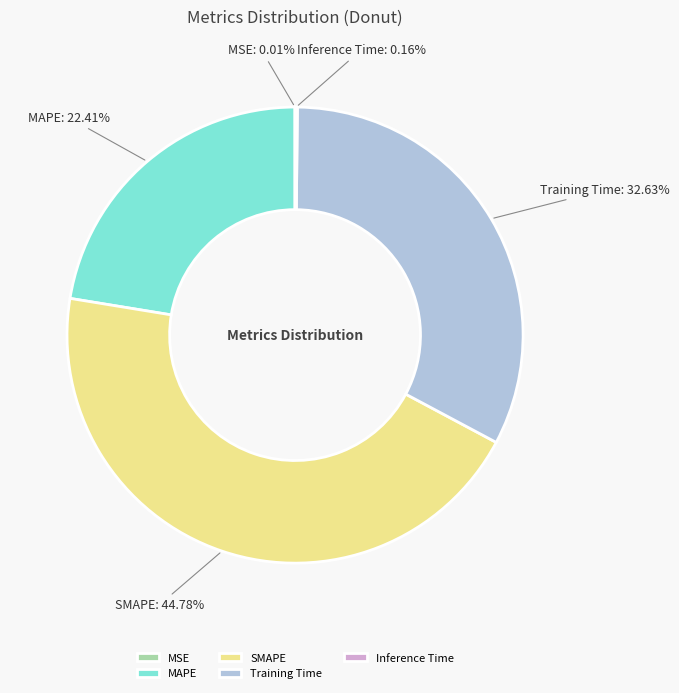

Which slice is the largest?

SMAPE